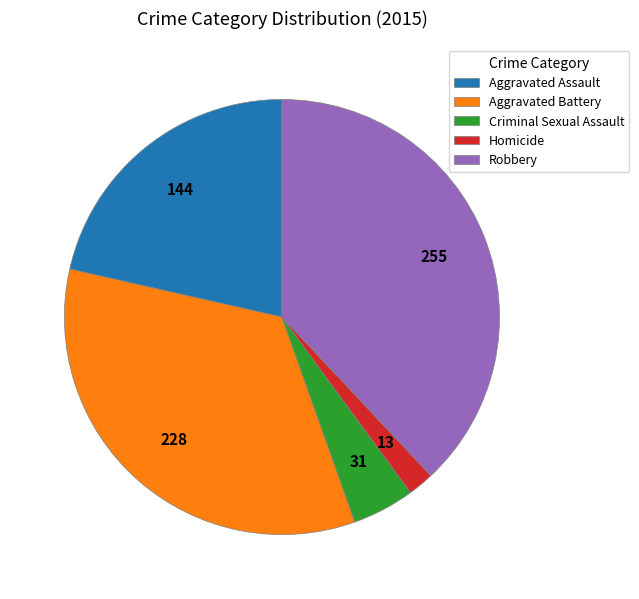

The Criminal Sexual Assault slice represents 5% of the pie. True or false?

True